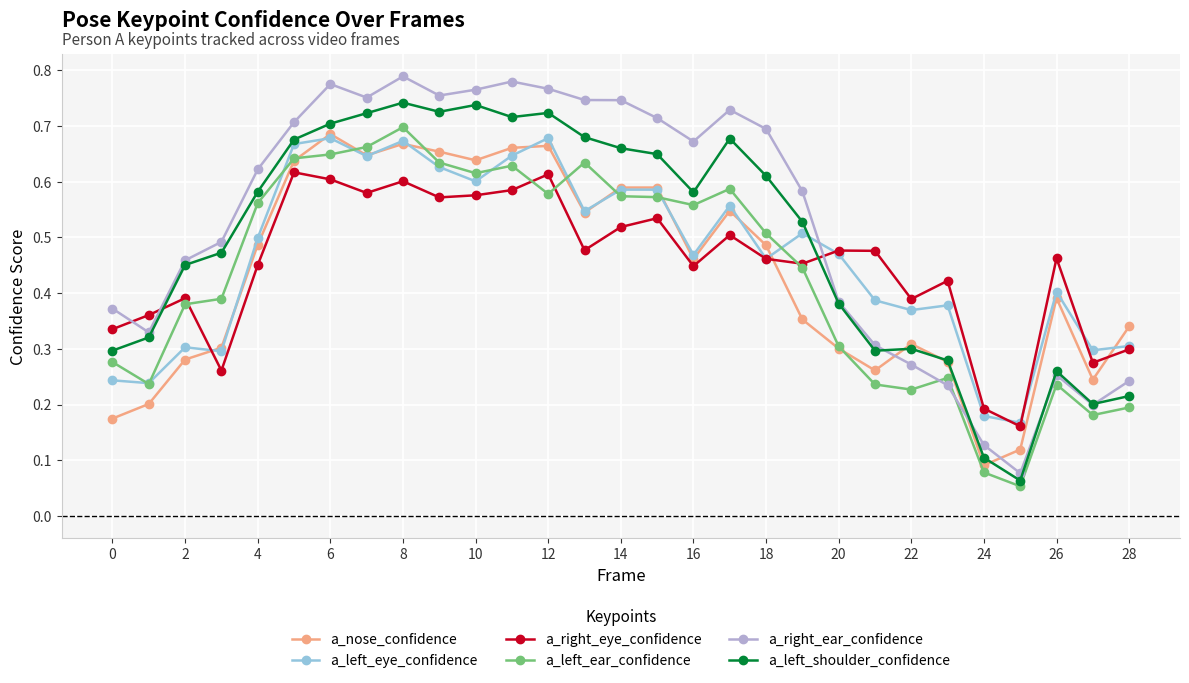

True or false: a_right_eye_confidence has more than 0 interior local peaks.

True